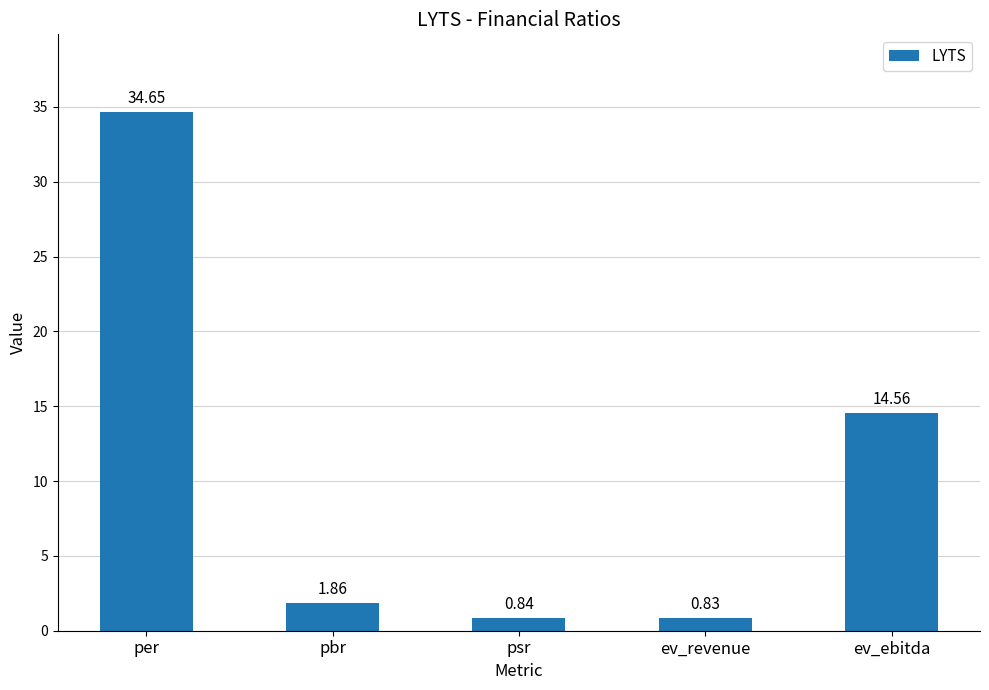

Rank the categories by value from lowest to highest.

ev_revenue, psr, pbr, ev_ebitda, per